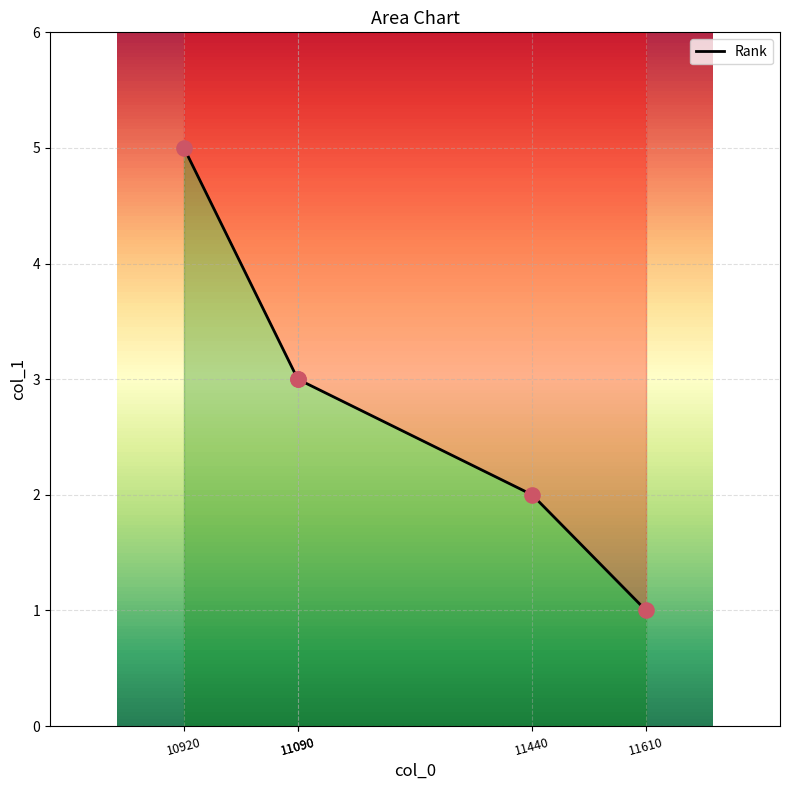

Between 11090 and 10920, which is larger?

10920